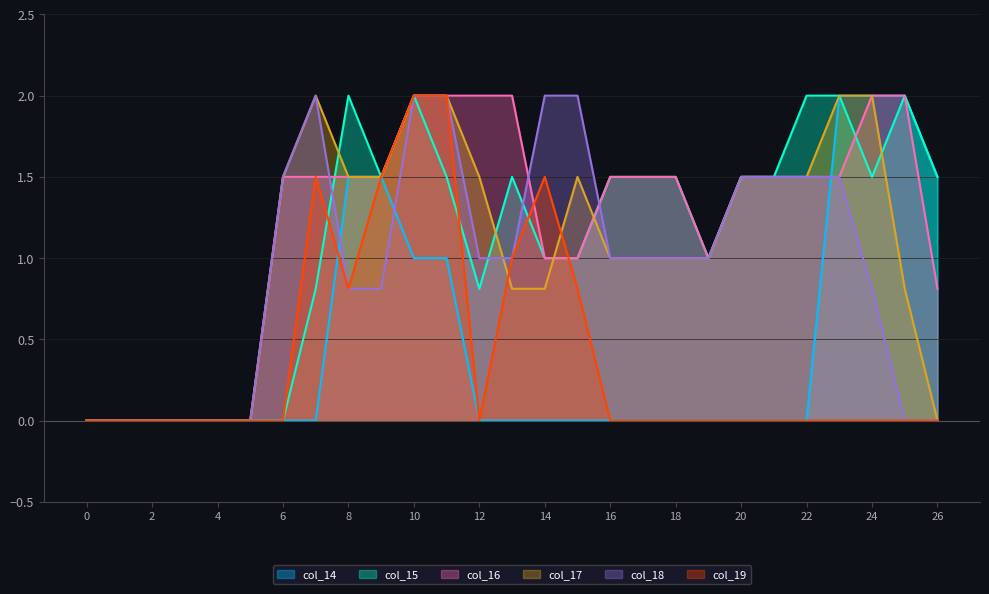

What is the value of the col_18 point at the 7th from the left?

1.5